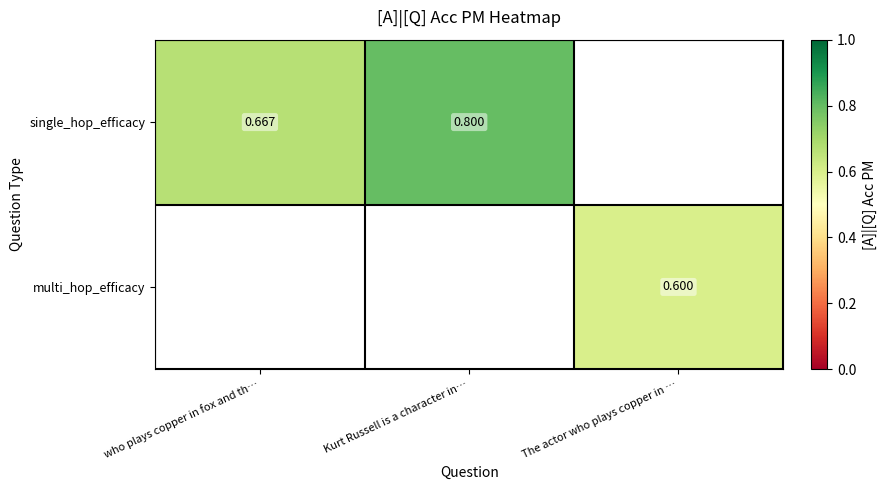

How many positive values does the multi_hop_efficacy series have?

1